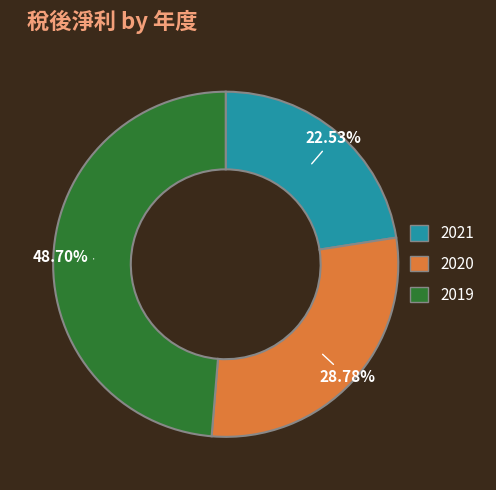

True or false: 2019 accounts for 49% of the total.

True